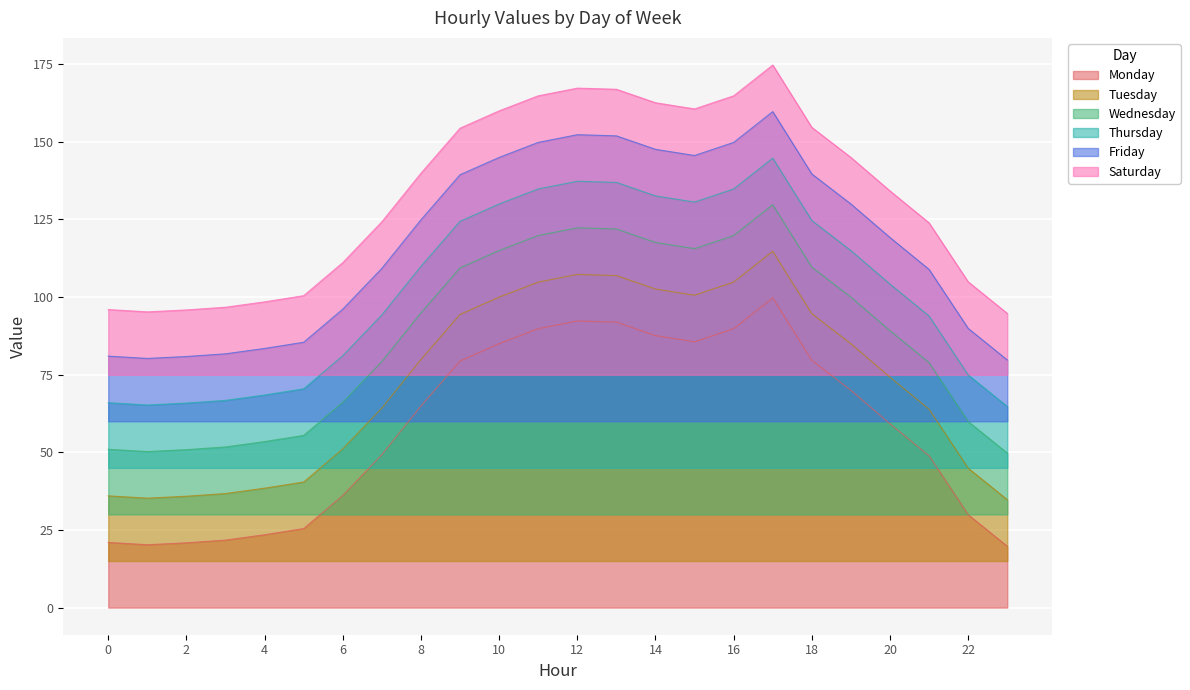

True or false: Monday and Thursday intersect in this chart.

False